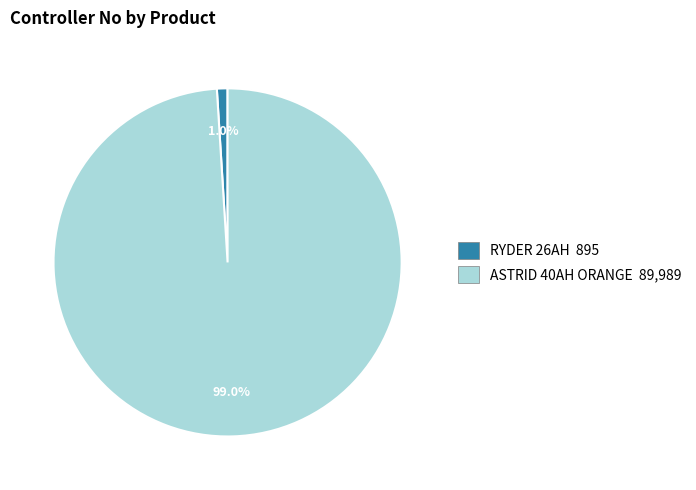

What percentage is the RYDER 26AH slice, to the nearest percent?

1%